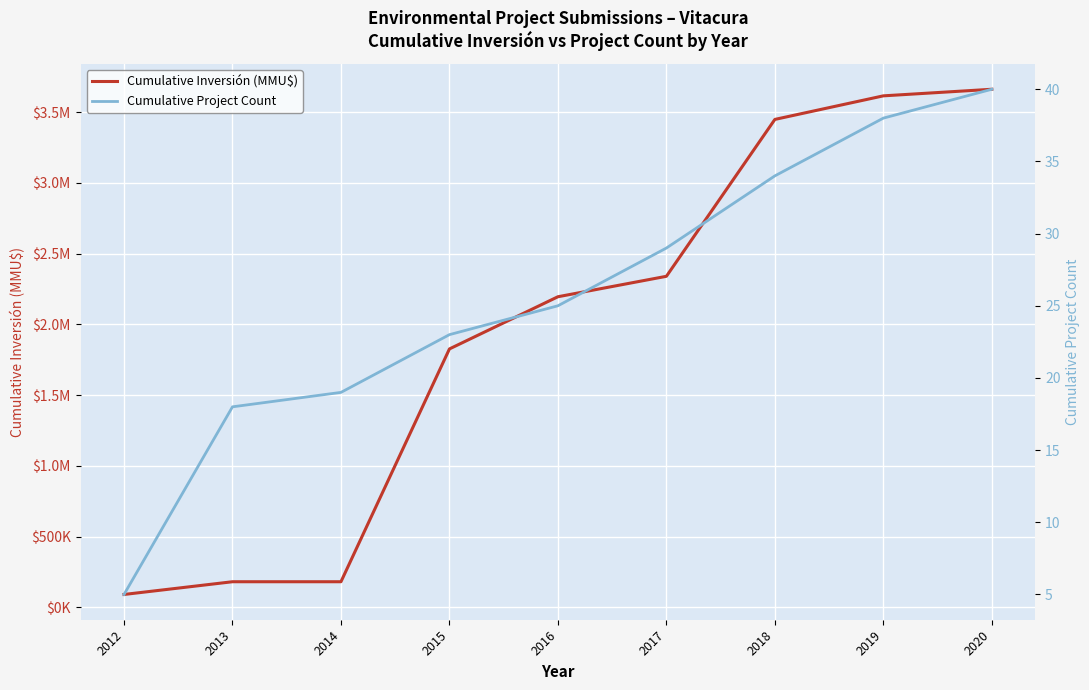

What is the value of the Cumulative Project Count point at the 7th from the left?

34